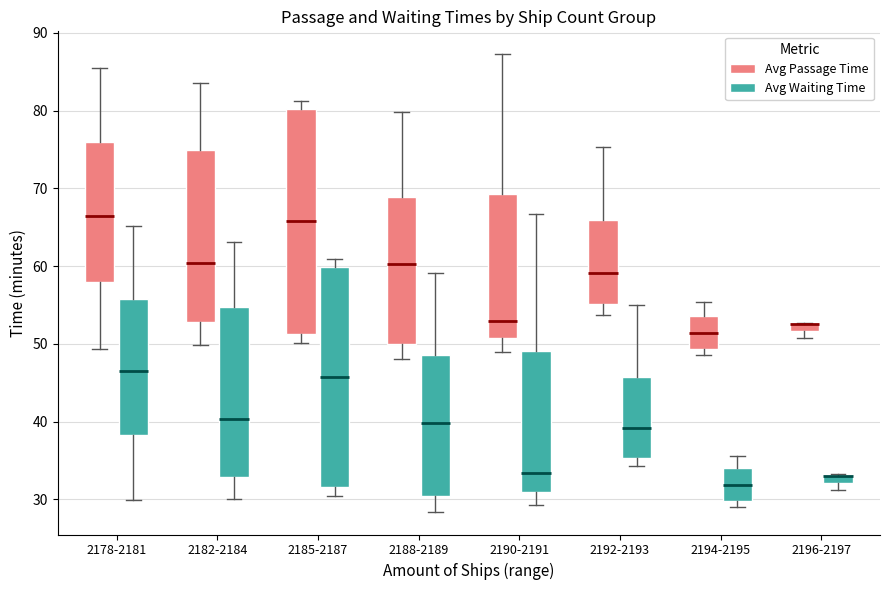

Where does the lower whisker of the box for 2185-2187 (Avg Passage Time) end on the y-axis? The values are not printed on the chart, so give them approximately, as read against the axis.

50